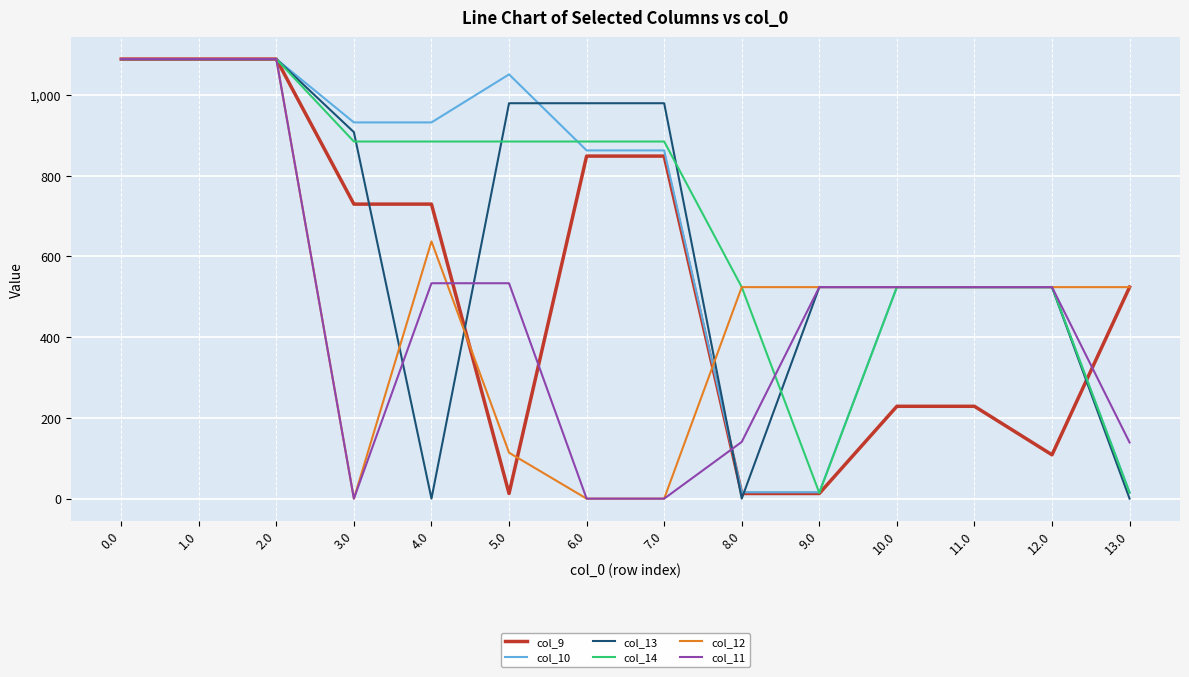

What is the maximum value shown in the chart?

1089.0